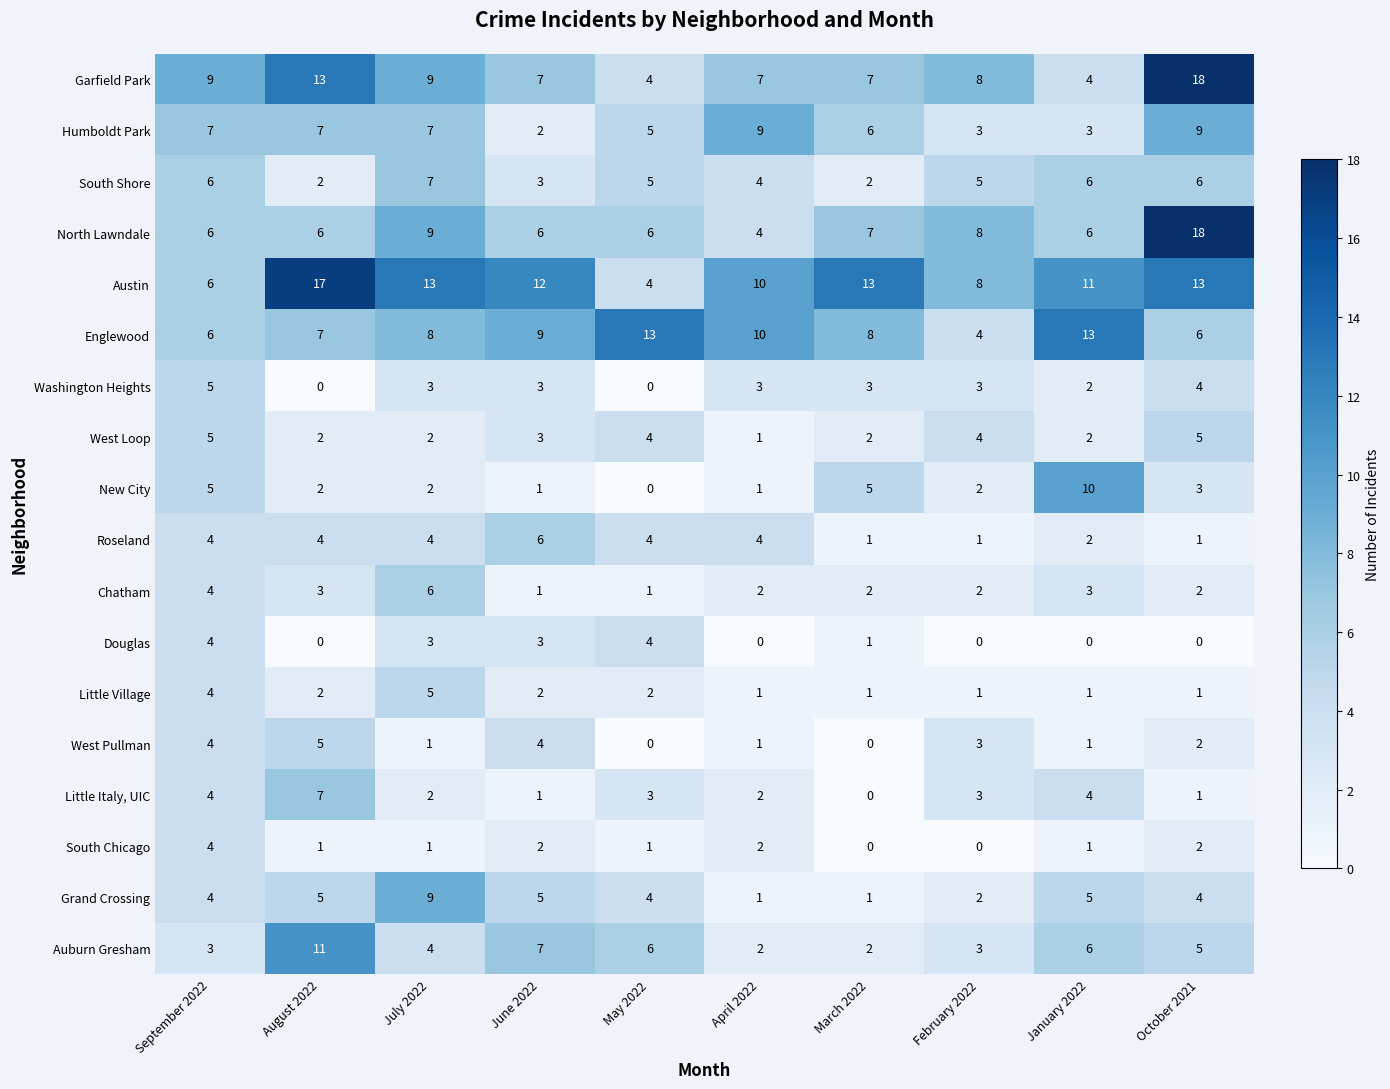

The value of Chatham at June 2022 is 1. True or false?

True